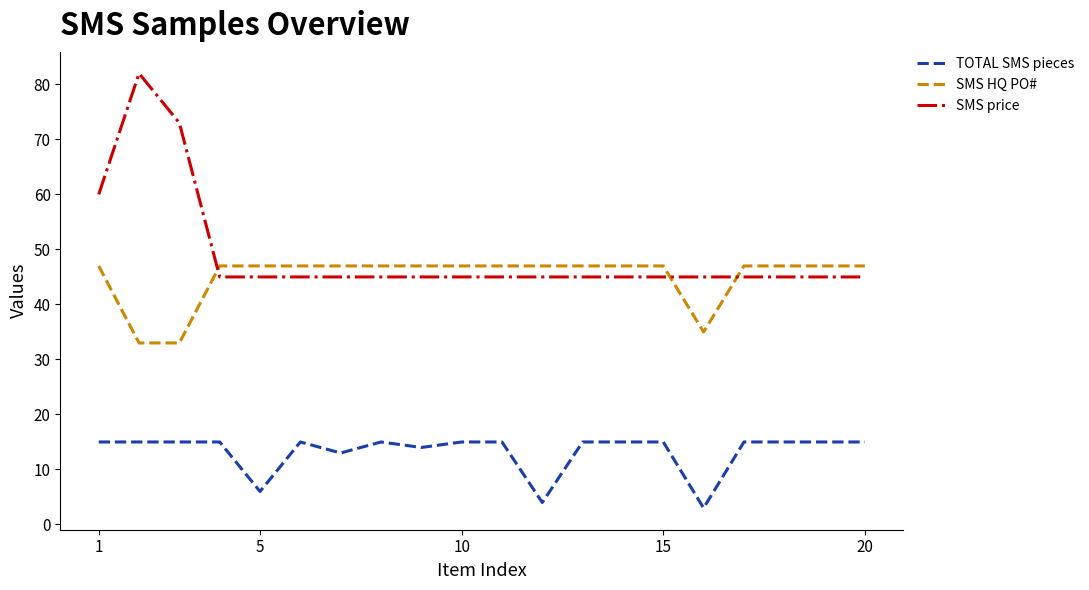

Reading right to left, transcribe all the data shown in this chart.

TOTAL SMS pieces: 15	15	15	15	3	15	15	15	4	15	15	14	15	13	15	6	15	15	15	15
SMS HQ PO#: 47	47	47	47	35	47	47	47	47	47	47	47	47	47	47	47	47	33	33	47
SMS price: 45	45	45	45	45	45	45	45	45	45	45	45	45	45	45	45	45	73	82	60